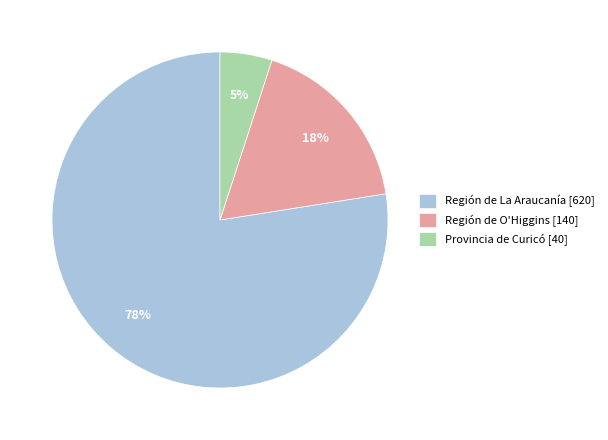

Does Provincia de Curicó account for over 50% of the chart?

No